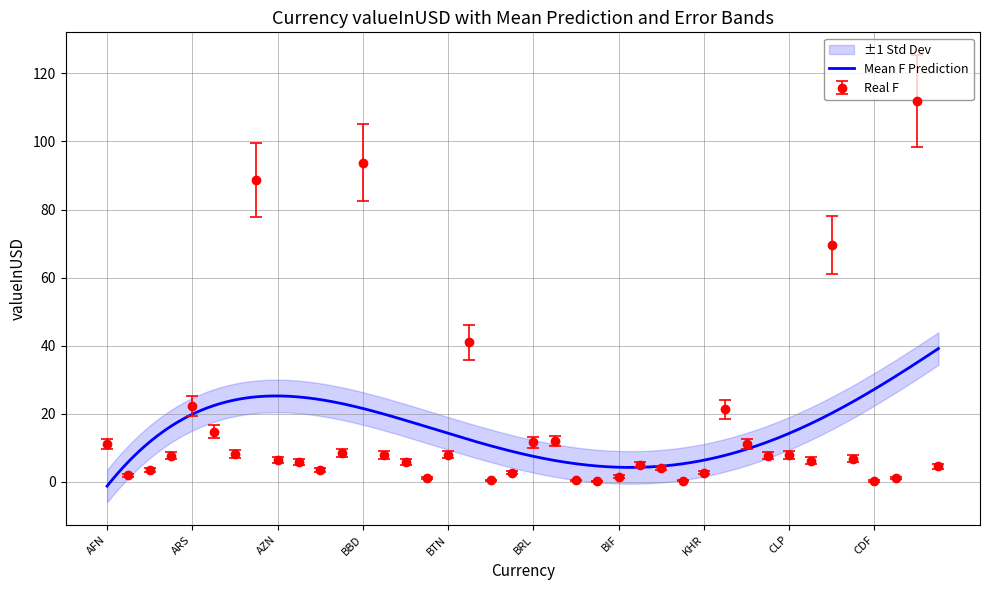

True or false: the data has more than 1 interior local peaks.

True